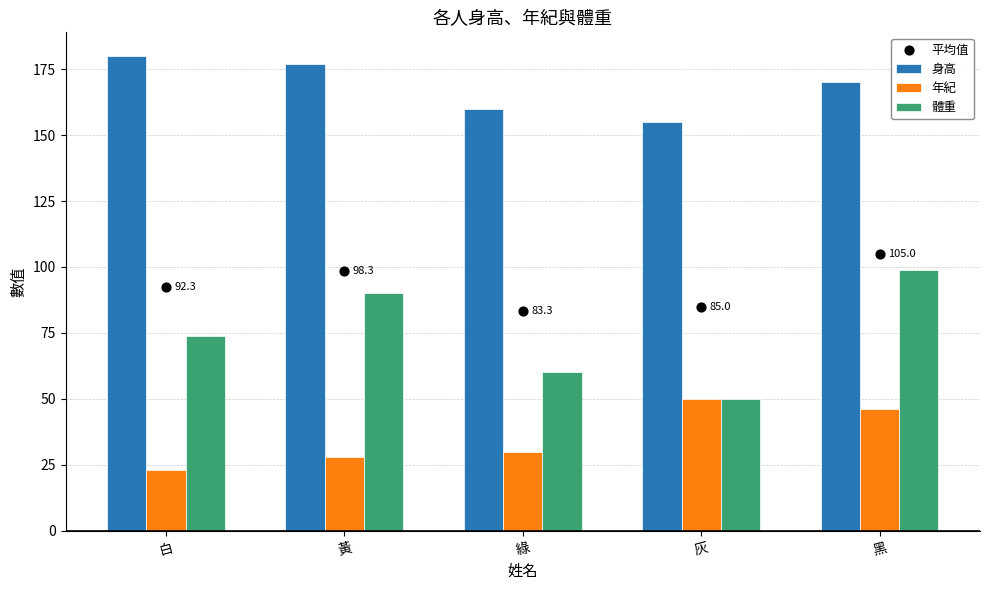

Which series contains the highest Y value?

身高